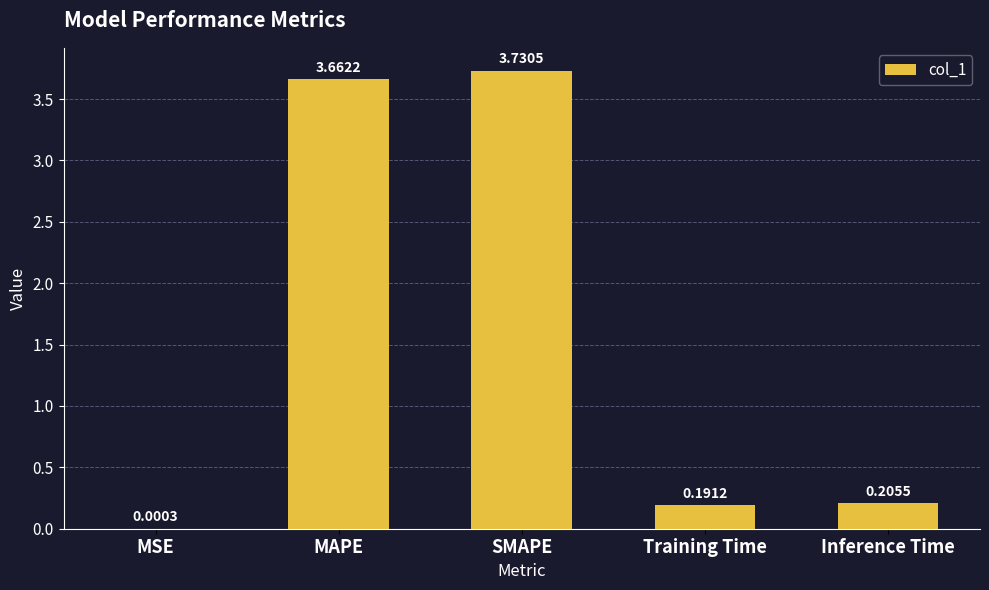

What is the sum of the values at Training Time and SMAPE?

3.9